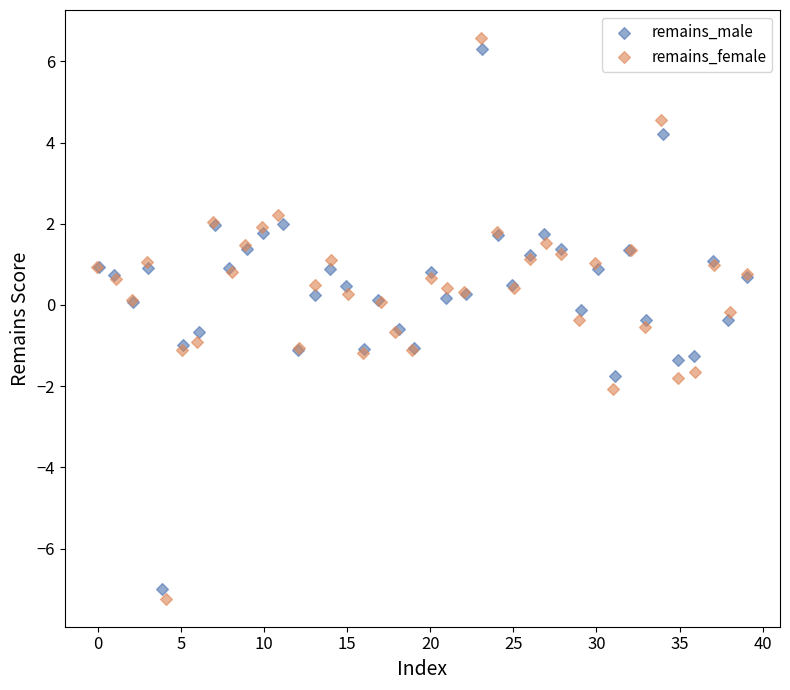

Which series reaches the minimum Y coordinate?

remains_female